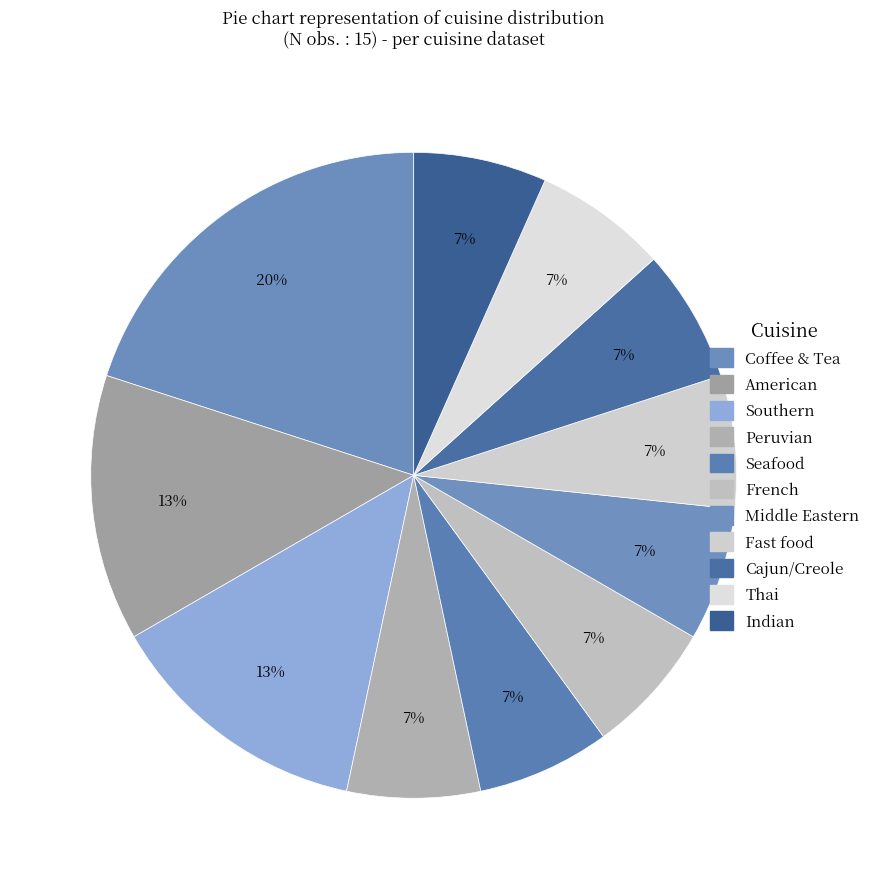

To the nearest percent, what percentage of the pie is Indian?

7%